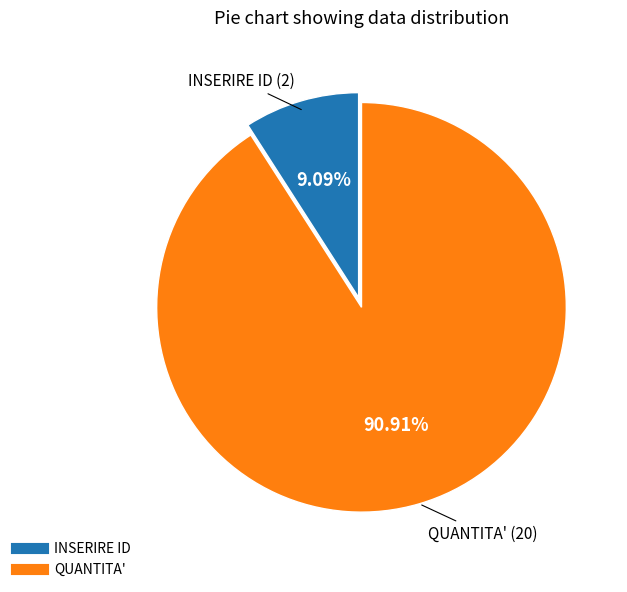

Rank the categories by value from lowest to highest.

INSERIRE ID, QUANTITA'